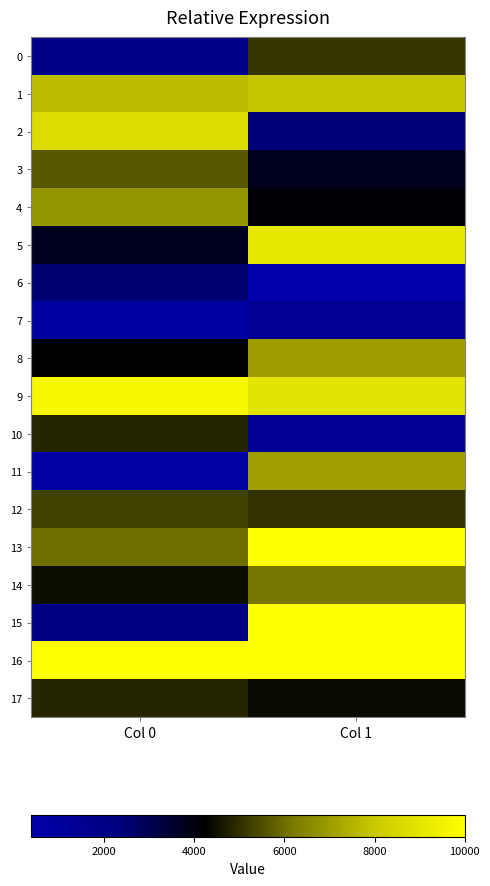

Reading left to right, extract all data points from this chart.

0: Col 0=1922.5	Col 1=5098.7
1: Col 0=7731.1	Col 1=7924.4
2: Col 0=8656.2	Col 1=2423.1
3: Col 0=5668.3	Col 1=3793.7
4: Col 0=6849.1	Col 1=4140.6
5: Col 0=3802.3	Col 1=9084.0
6: Col 0=2518.3	Col 1=389.5
7: Col 0=782.8	Col 1=1491.9
8: Col 0=4226.8	Col 1=7008.2
9: Col 0=9697.3	Col 1=8925.3
10: Col 0=4826.2	Col 1=1322.6
11: Col 0=696.5	Col 1=7055.5
12: Col 0=5278.0	Col 1=5077.9
13: Col 0=6046.7	Col 1=10000.0
14: Col 0=4450.2	Col 1=6142.8
15: Col 0=2125.5	Col 1=10000.0
16: Col 0=10000.0	Col 1=10000.0
17: Col 0=4855.4	Col 1=4401.7